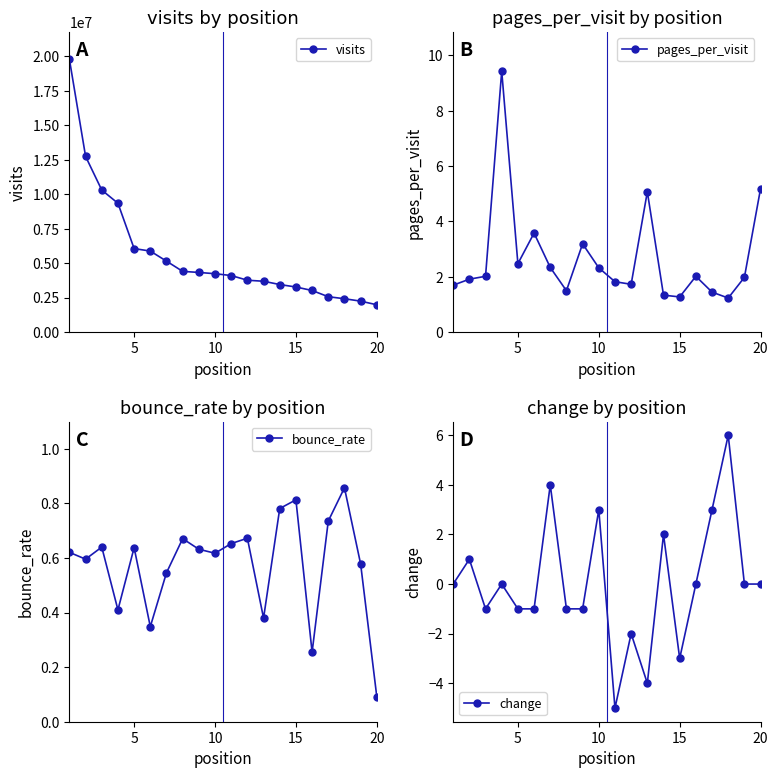

What are all the series names shown in the legend?

visits, pages_per_visit, bounce_rate, change